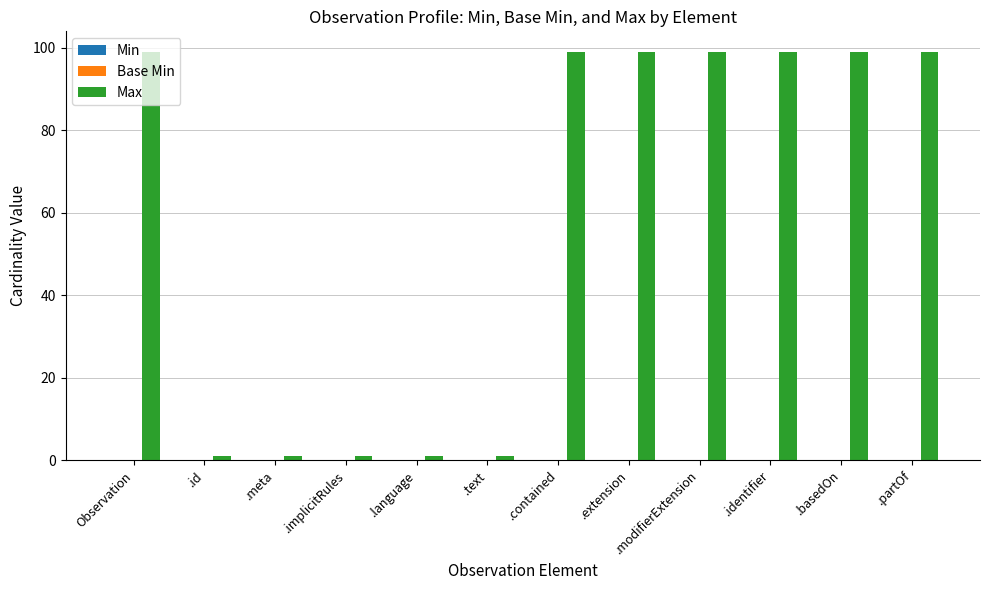

What is the label of the 3rd bar from the right?

.identifier